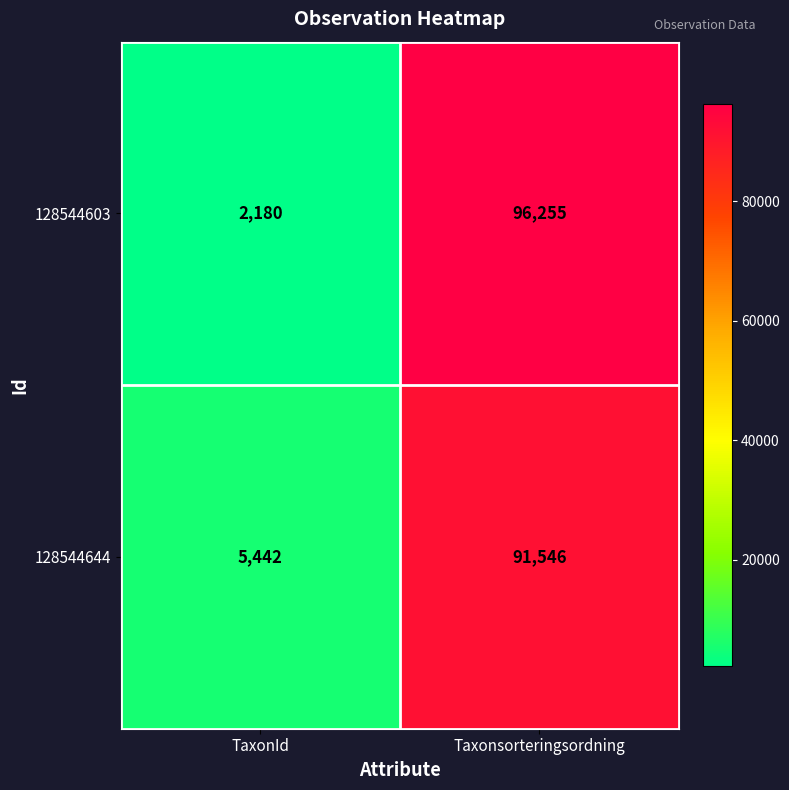

Rank the series by their maximum value, from lowest to highest.

128544644, 128544603